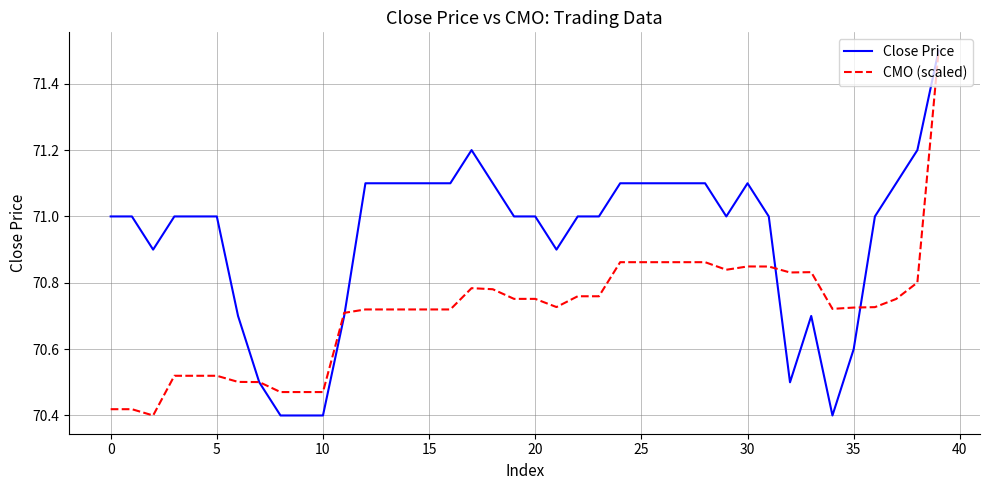

Which series has the largest total across all categories?

Close Price